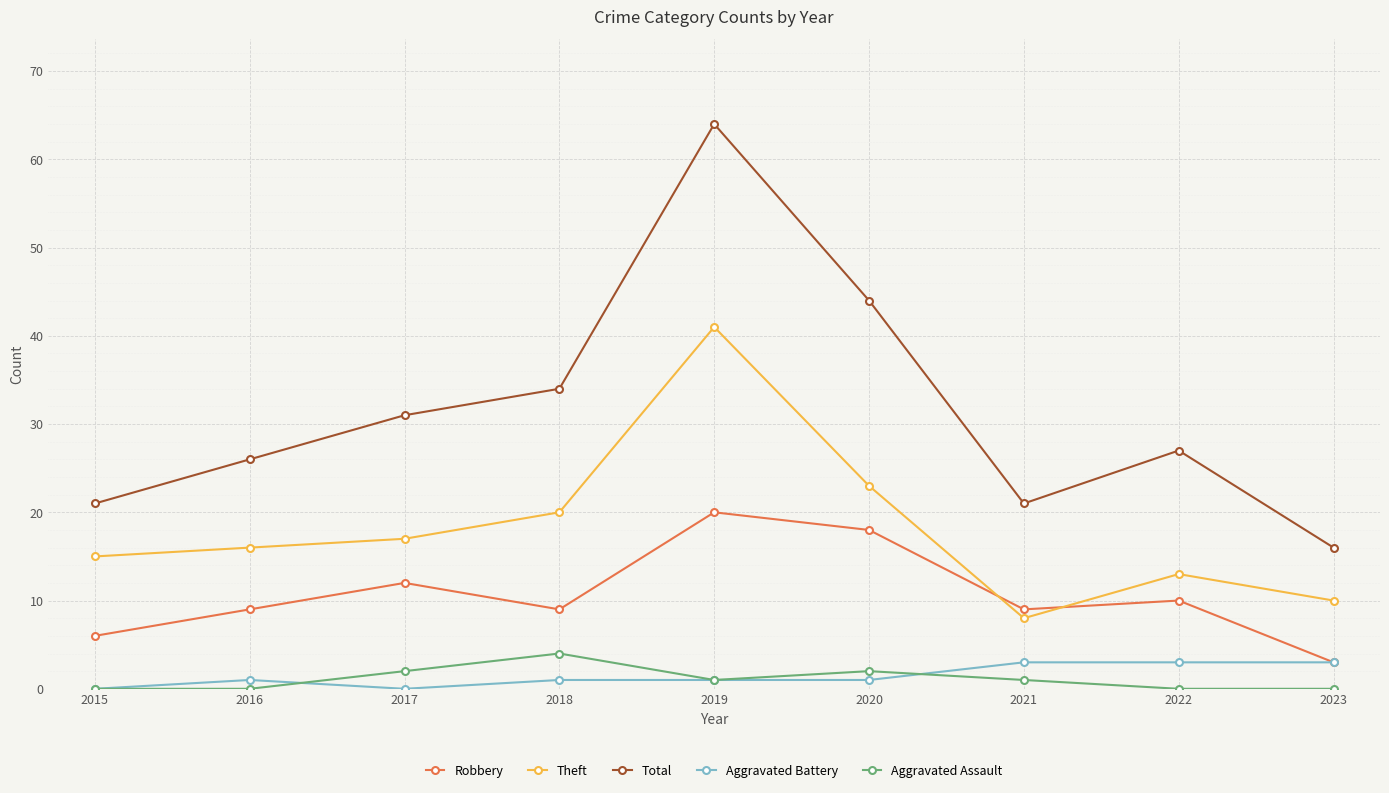

Does the chart display data point markers on the line(s)?

Yes